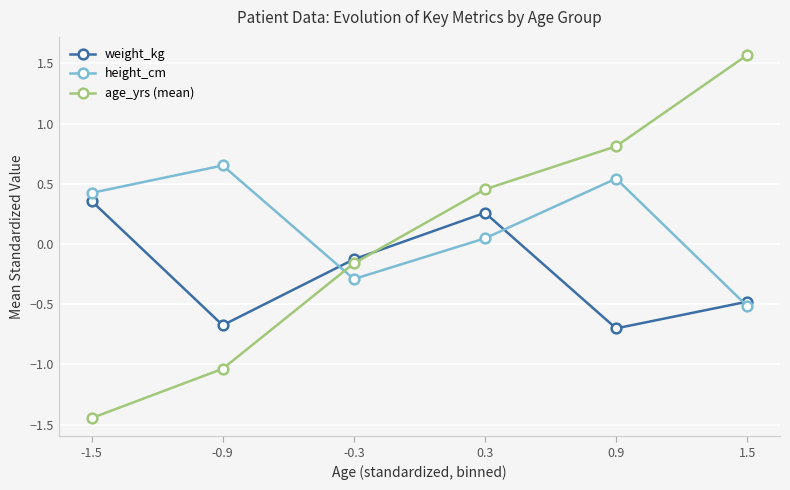

How many values in weight_kg are below zero?

4